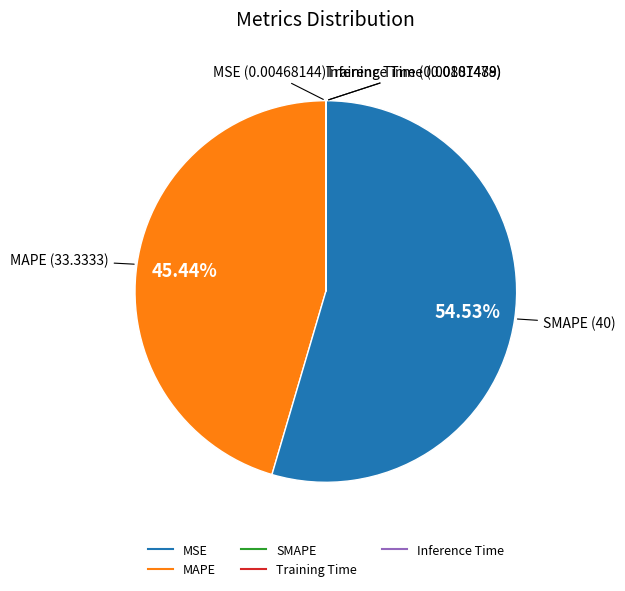

Which category has the smallest portion of the pie?

MSE